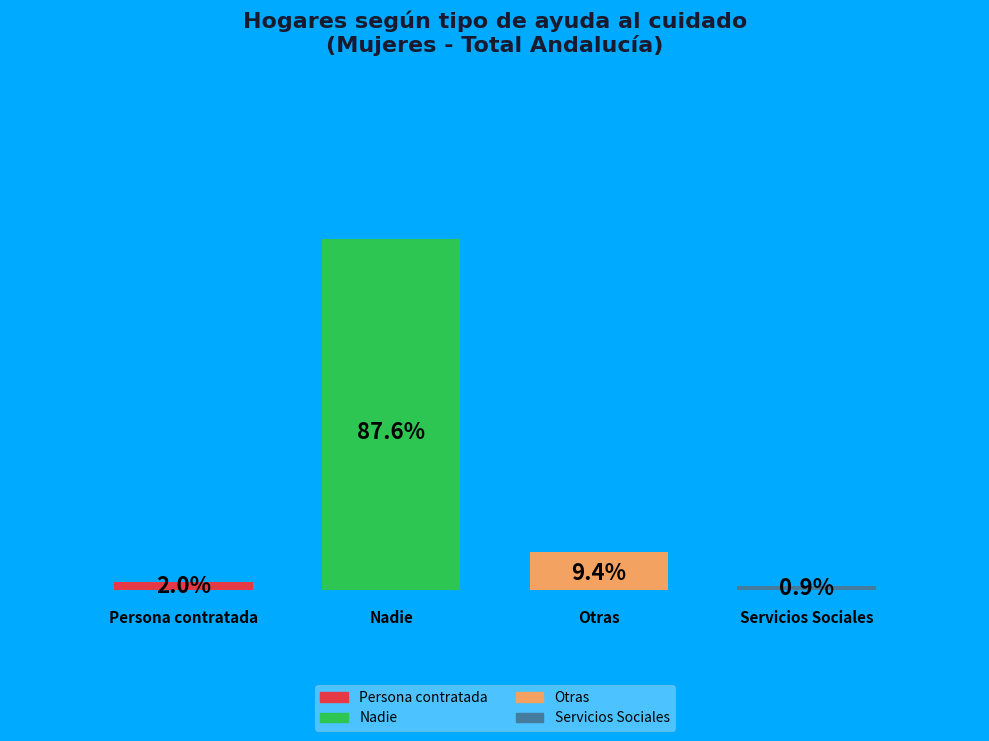

Does the chart contain any negative values?

No